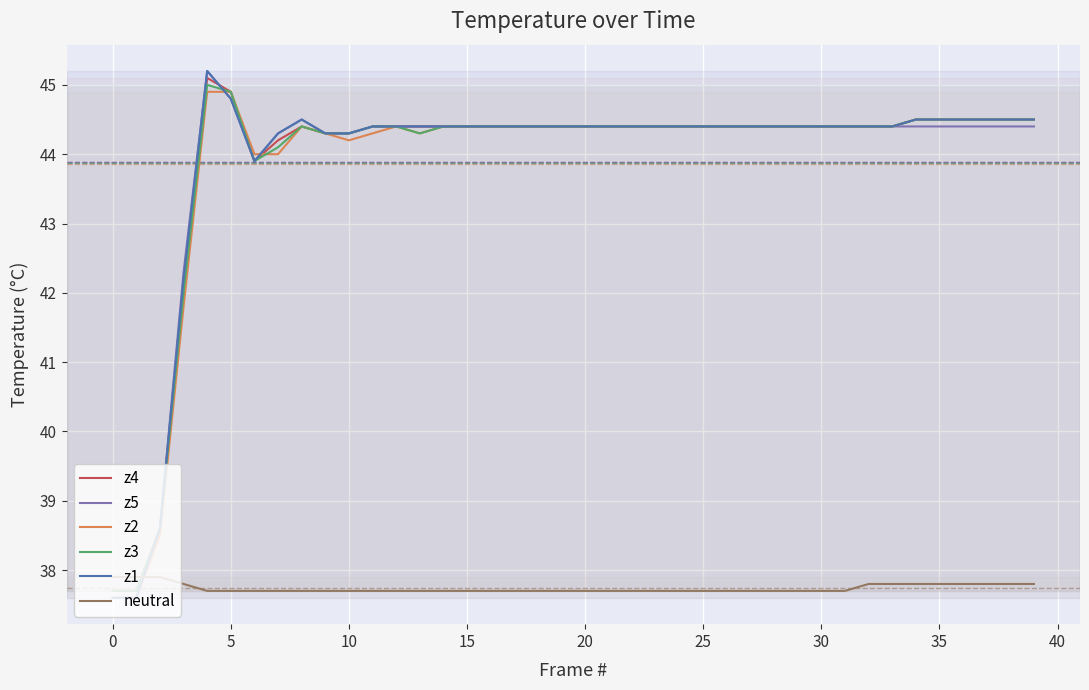

What is the maximum value shown in the chart?

45.2